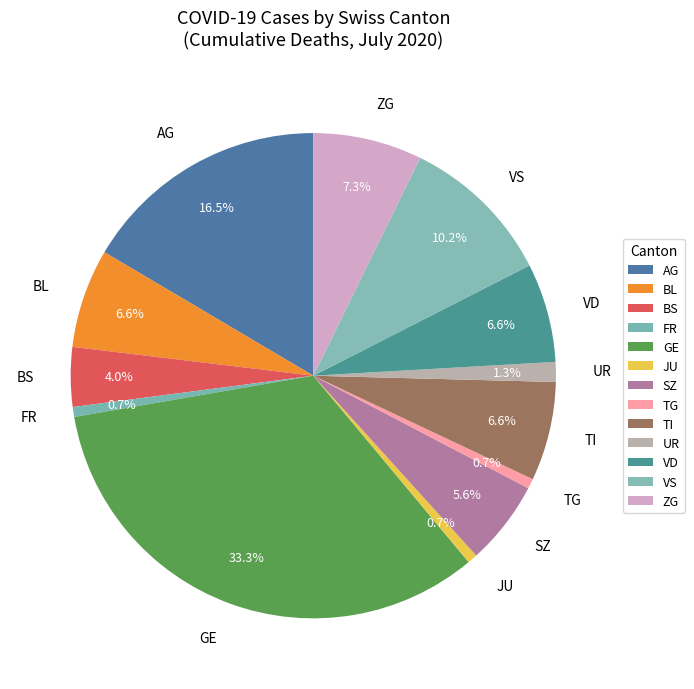

What is the largest slice in the pie chart?

GE